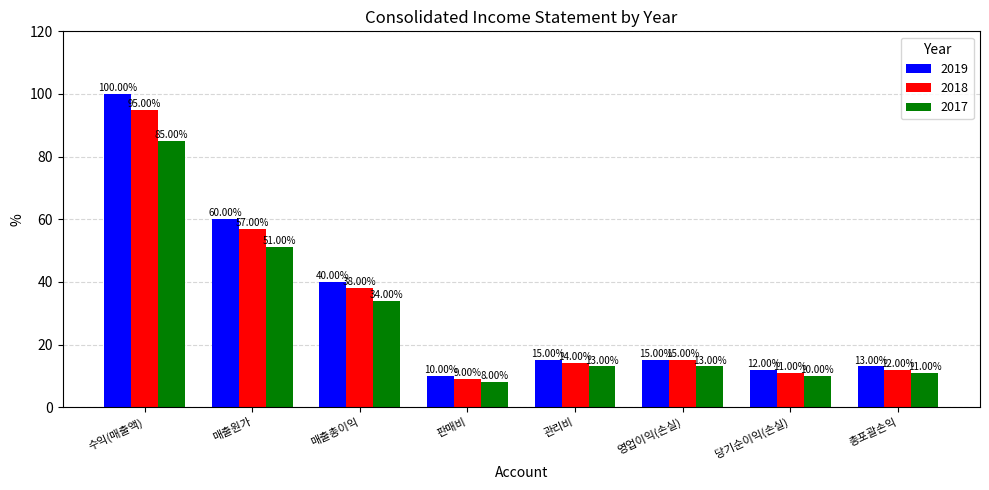

At 당기순이익(손실), list the series in order from largest to smallest.

2019, 2018, 2017